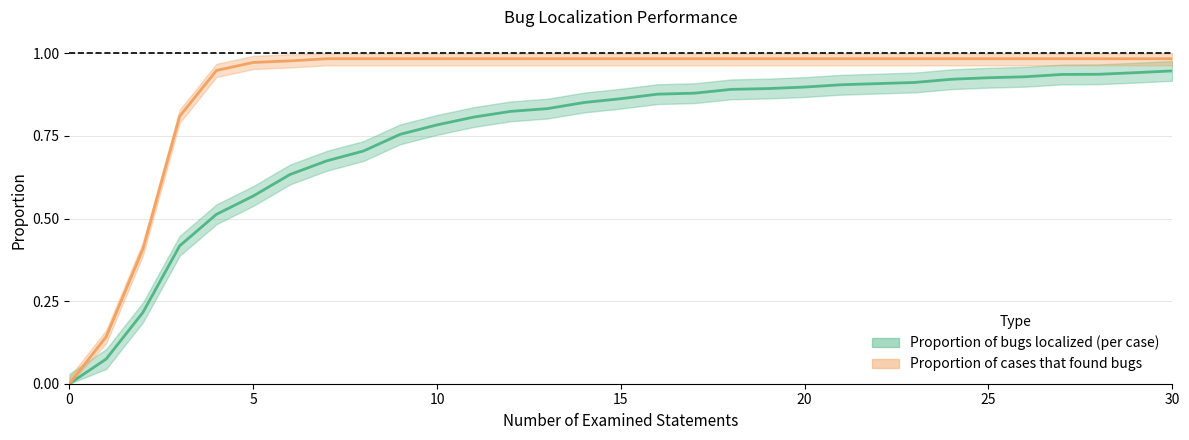

How many data points does each series have?

31